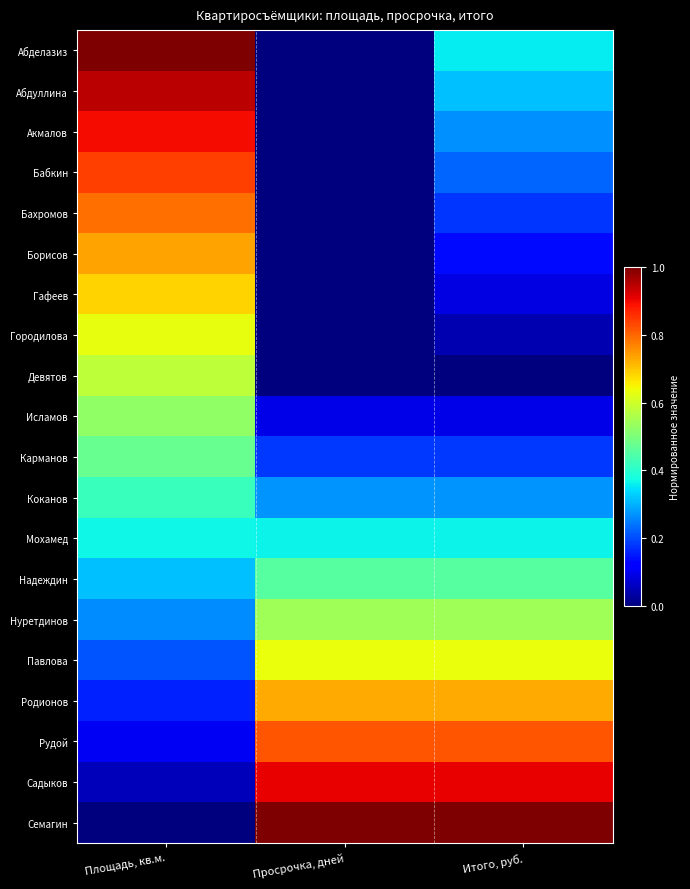

Rank the series by their maximum value, from lowest to highest.

Мохамед, Коканов, Надеждин, Карманов, Исламов, Нуретдинов, Девятов, Городилова, Павлова, Гафеев, Родионов, Борисов, Бахромов, Рудой, Бабкин, Акмалов, Садыков, Абдуллина, Абделазиз, Семагин